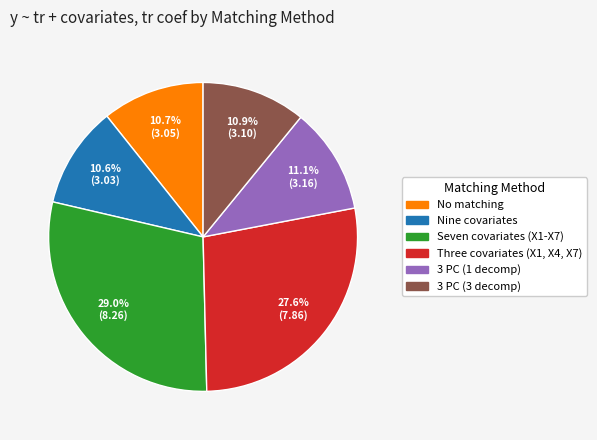

What is the ratio of the value at No matching to the value at Seven covariates (X1-X7)?

0.4